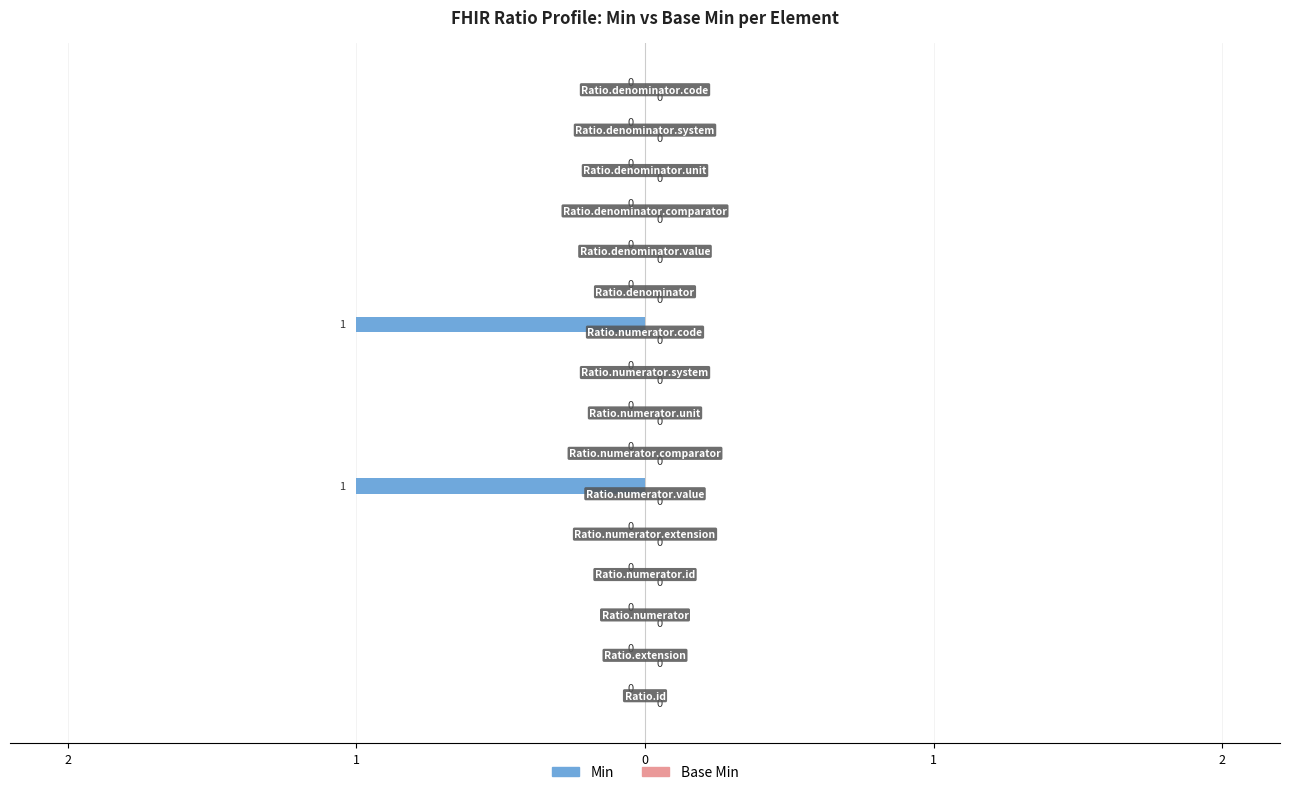

Are the bars horizontal?

Yes